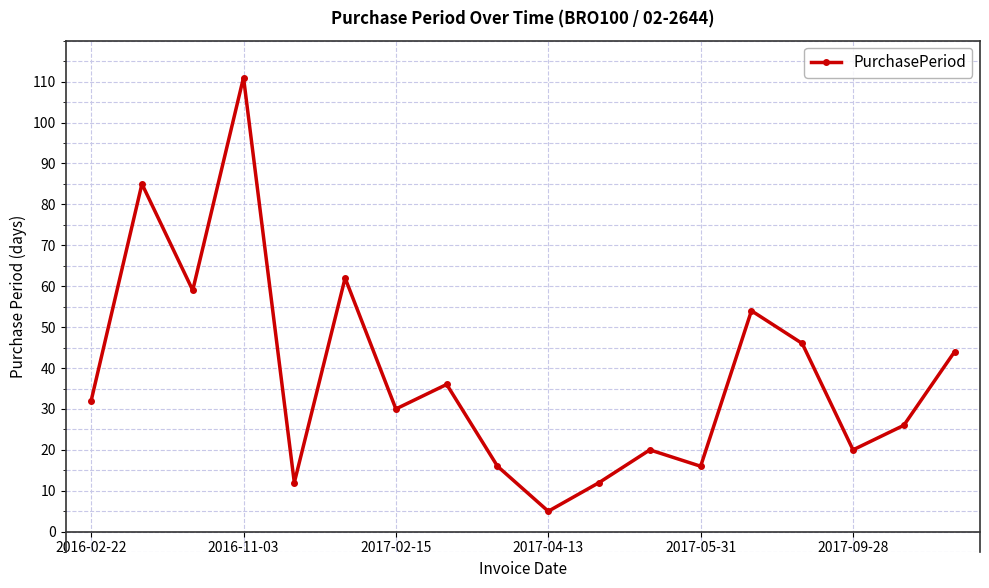

What is the greatest value displayed?

111